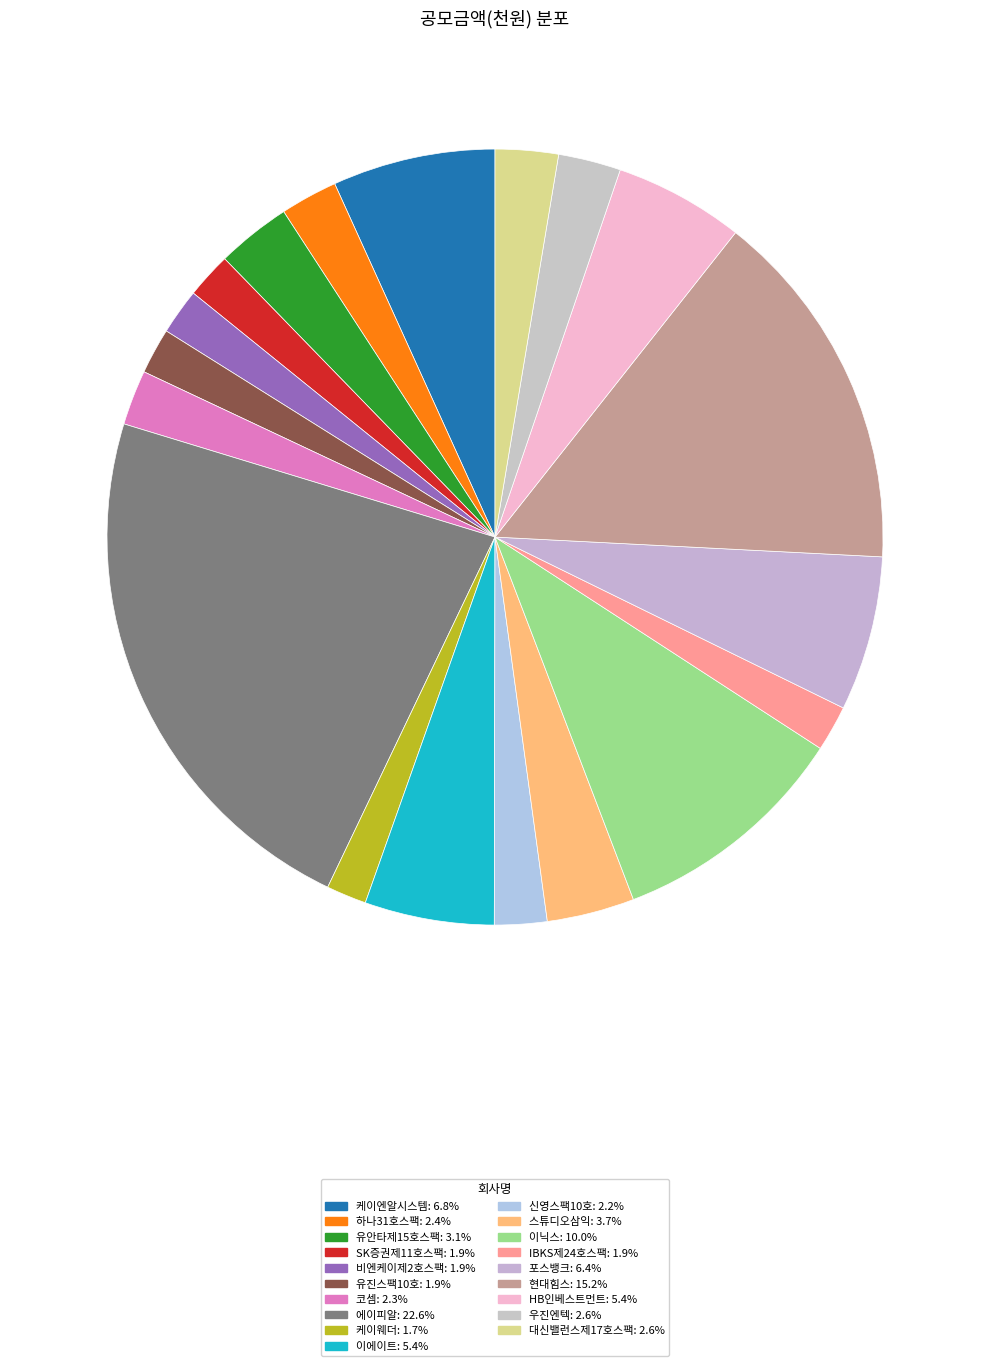

Does 케이엔알시스템 represent more than half of the total?

No